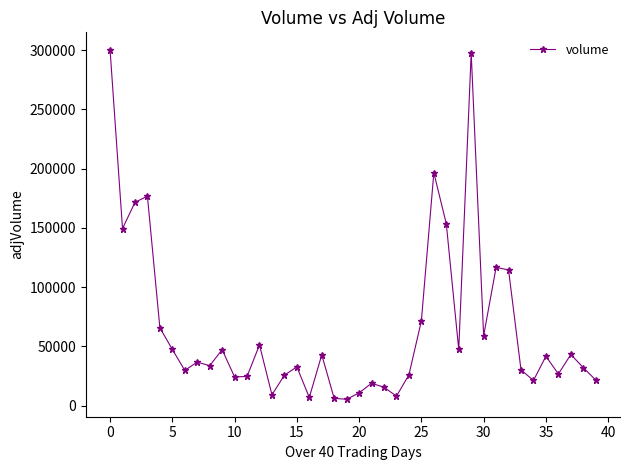

What is the maximum value shown in the chart?

300344